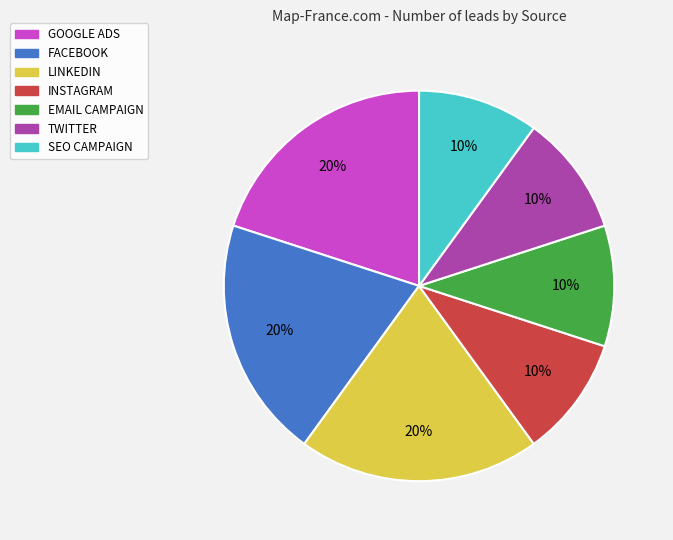

Is there a majority slice in this chart?

No